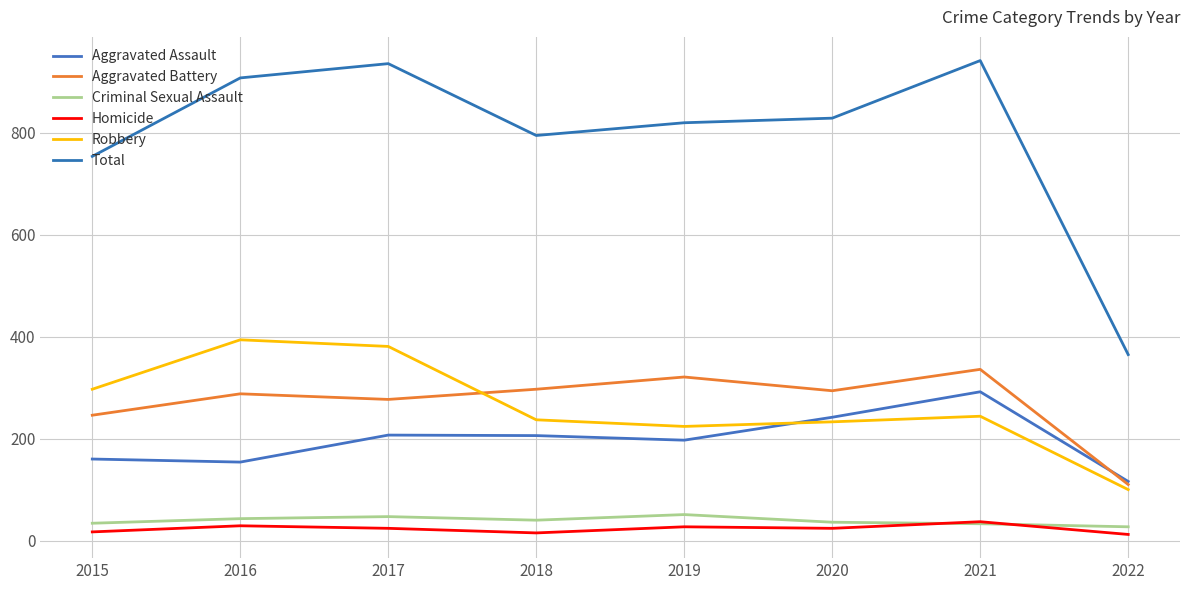

What is the value of the Criminal Sexual Assault point at the 7th from the left?

33